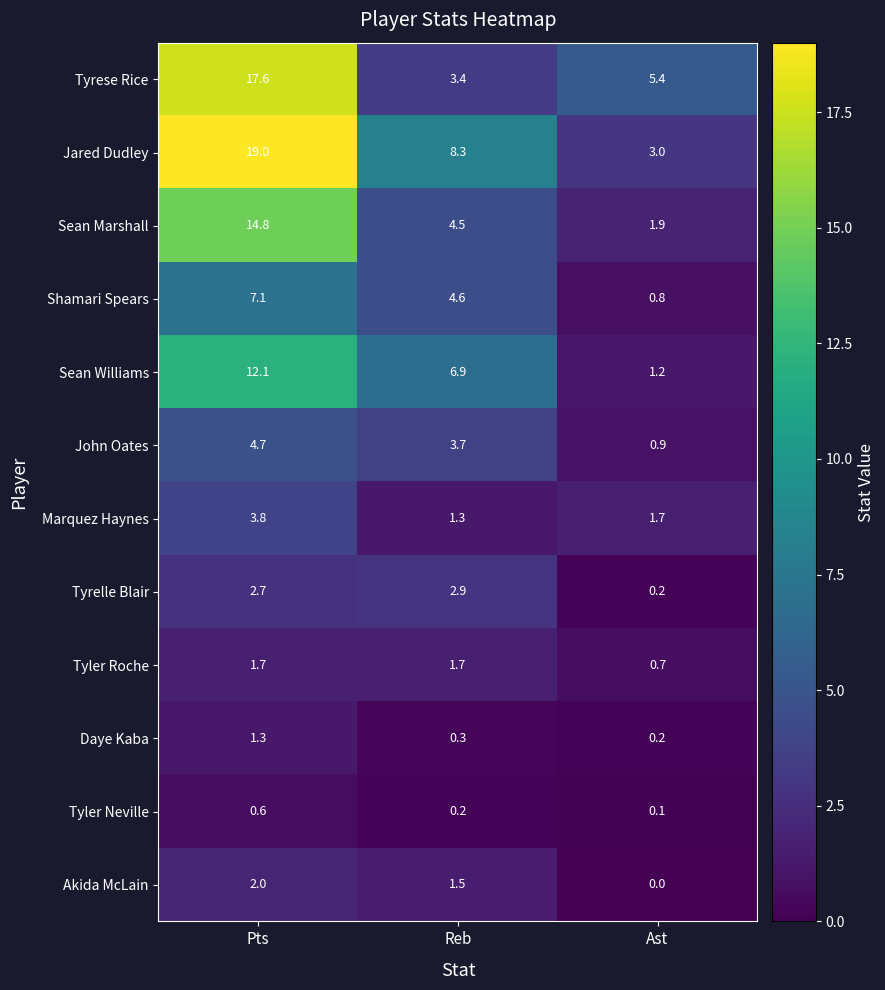

Rank the series by their maximum value, from lowest to highest.

Tyler Neville, Daye Kaba, Tyler Roche, Akida McLain, Tyrelle Blair, Marquez Haynes, John Oates, Shamari Spears, Sean Williams, Sean Marshall, Tyrese Rice, Jared Dudley